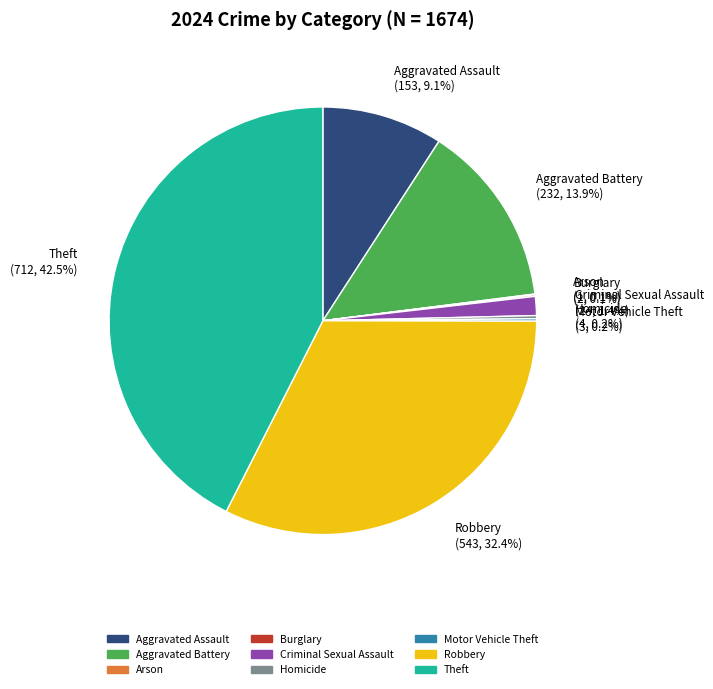

To the nearest percent, what is the average slice percentage?

11%